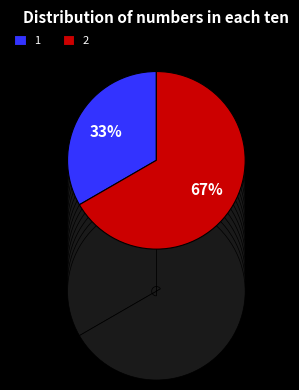

Count the number of slices in the pie.

2